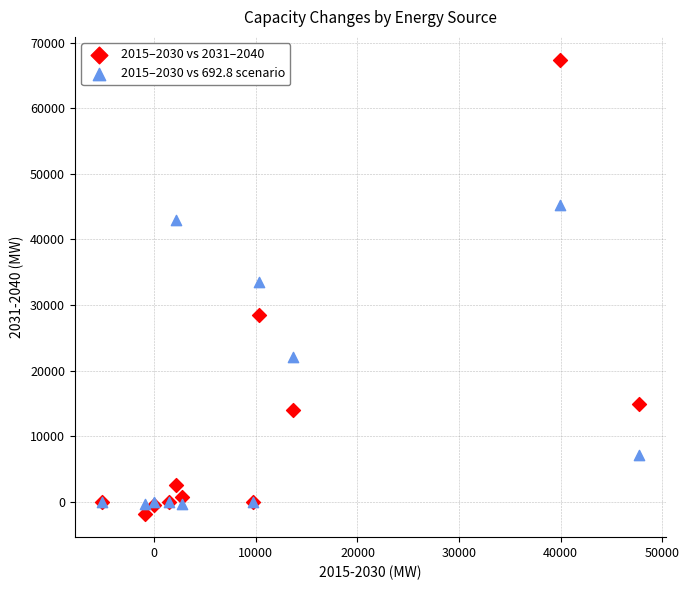

Which series reaches the maximum Y coordinate?

2015–2030 vs 2031–2040